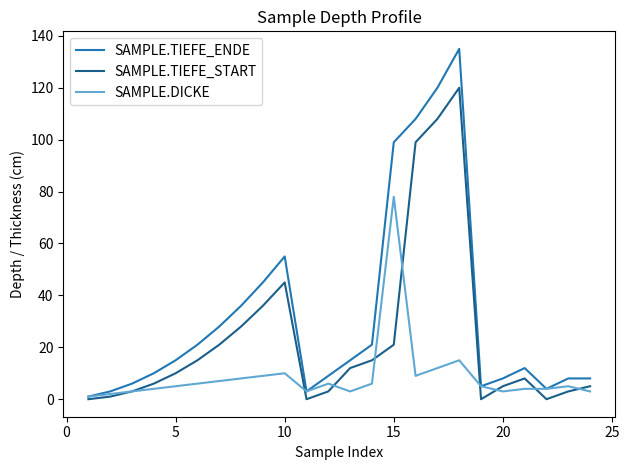

What is the greatest value displayed?

135